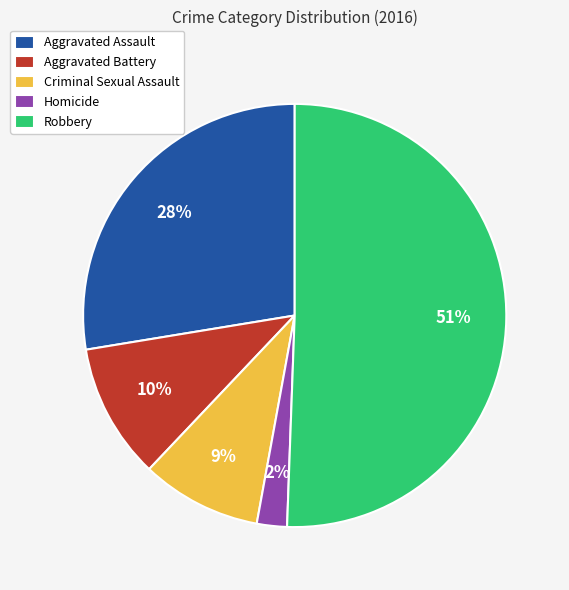

The Aggravated Assault slice represents 28% of the pie. True or false?

True